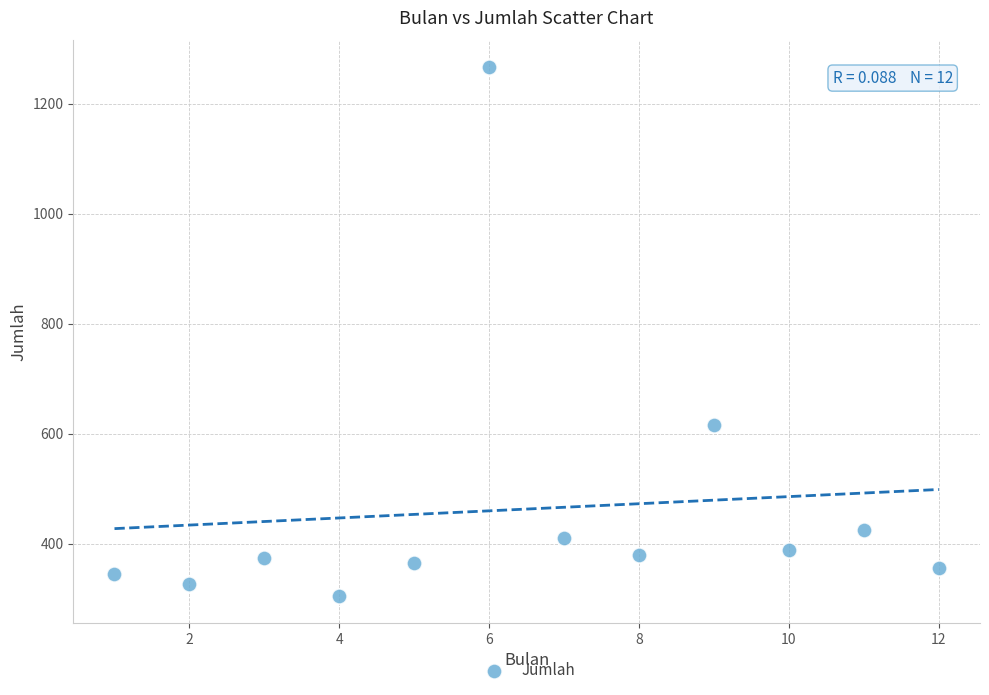

What Y value in the scatter plot is closest to 785?

616.2